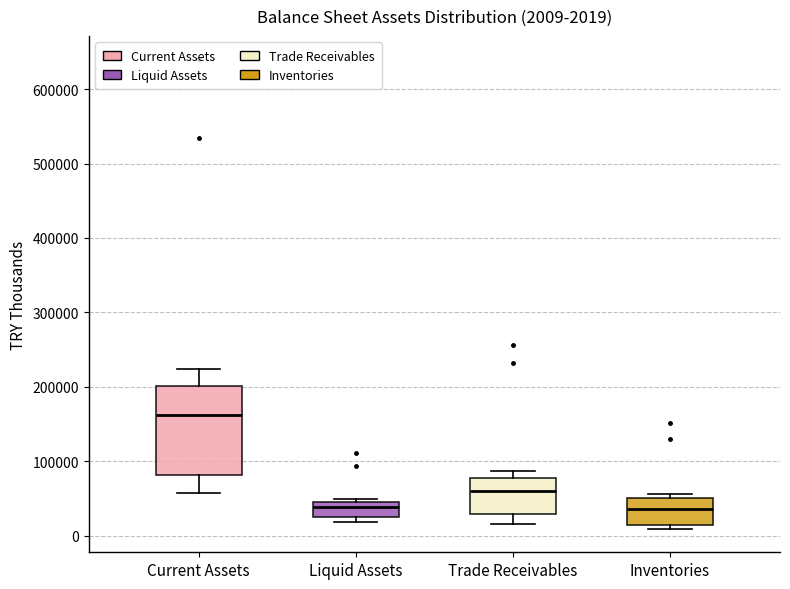

Which box is the tallest, from its lower edge to its upper edge?

Current Assets